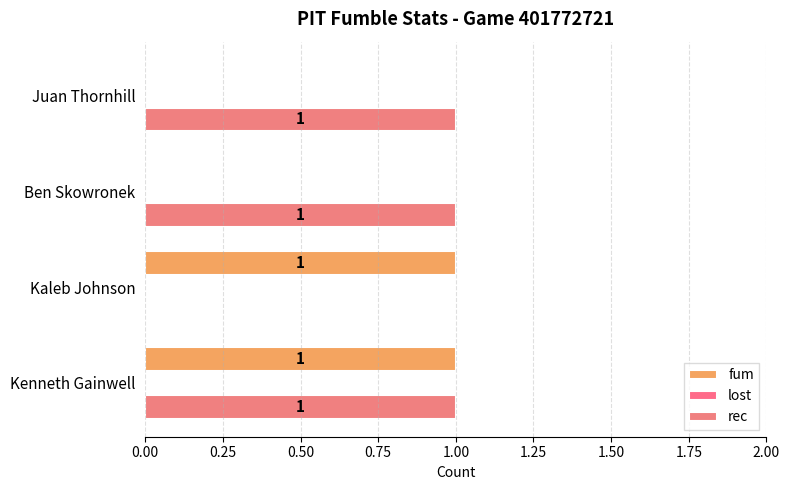

Which series has the widest spread of values?

fum